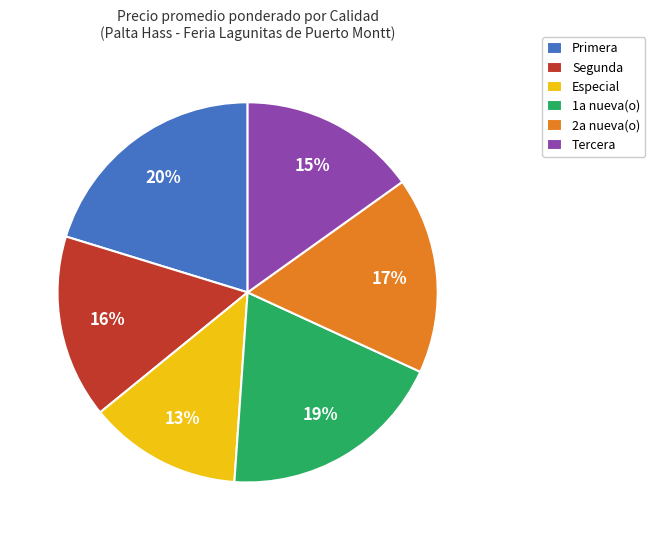

Which has a higher value, 1a nueva(o) or Tercera?

1a nueva(o)